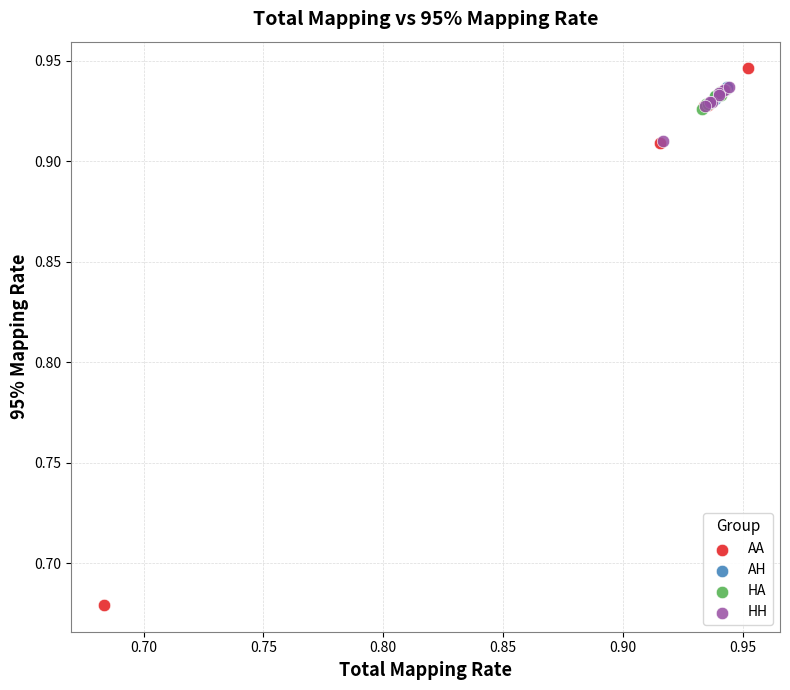

Which series reaches the minimum Y coordinate?

AA